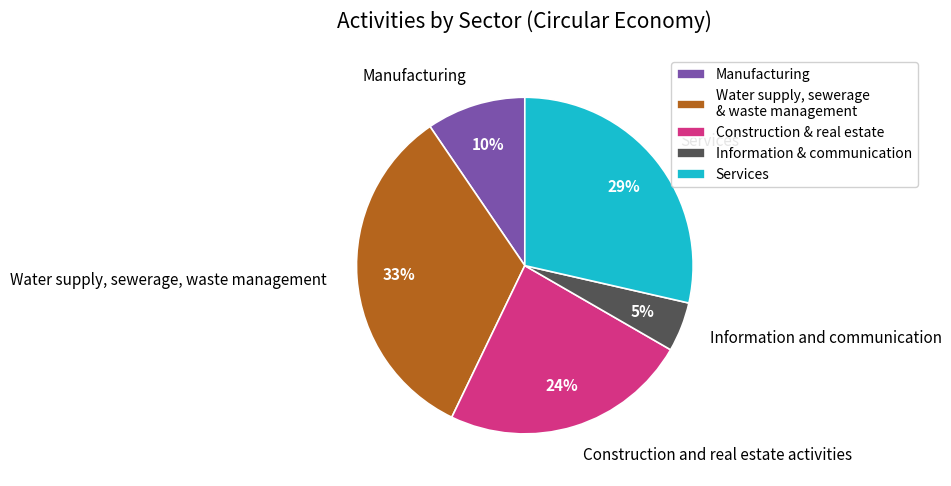

The Construction and real estate activities slice represents 24% of the pie. True or false?

True